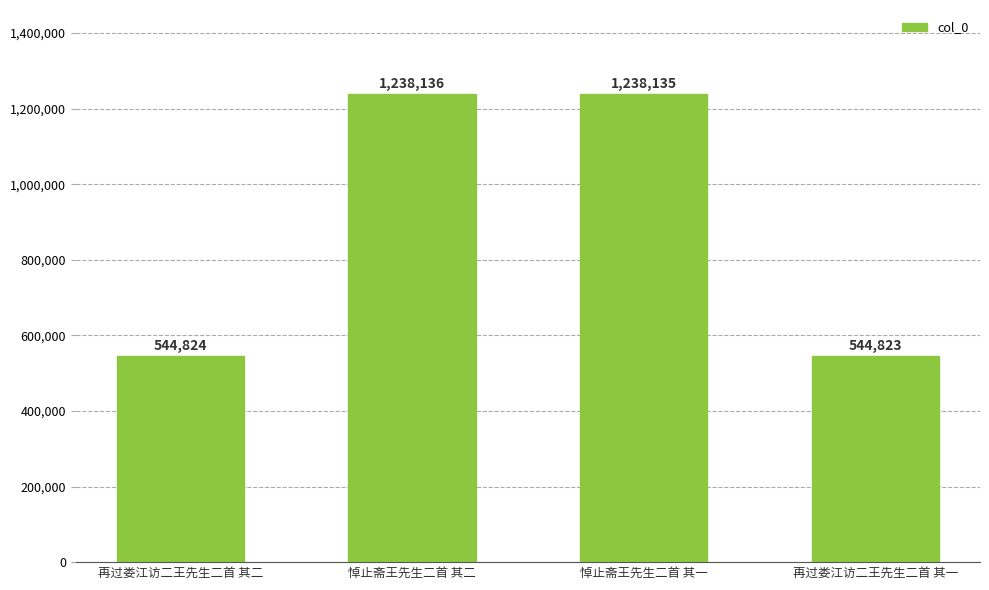

Reading right to left, what are all the values shown in this chart?

再过娄江访二王先生二首 其一=544823	悼止斋王先生二首 其一=1238135	悼止斋王先生二首 其二=1238136	再过娄江访二王先生二首 其二=544824